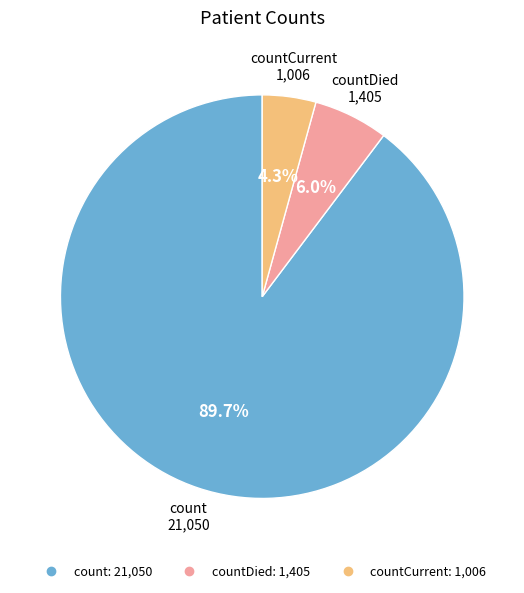

To the nearest percent, what is the difference between the largest and smallest slice percentages?

85%